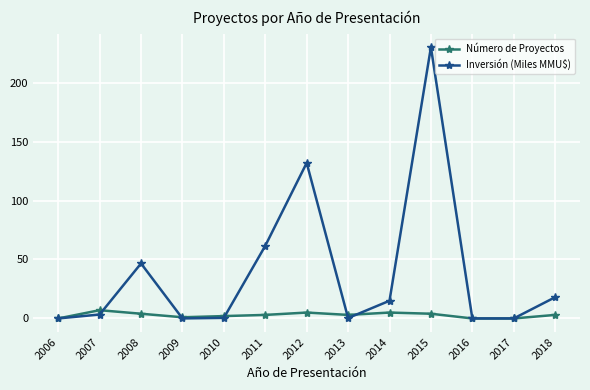

At which category is the sum across all series the highest?

2015